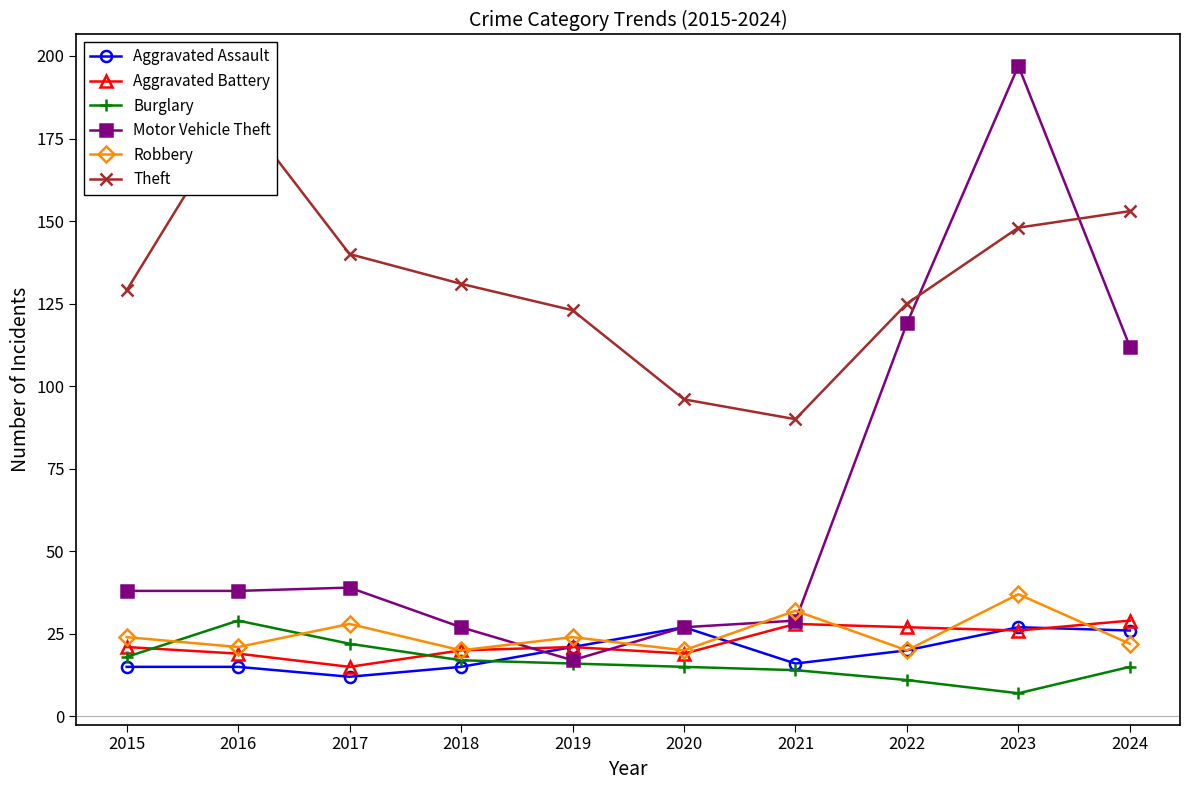

True or false: Aggravated Battery has a value of 38 at 2023.

False